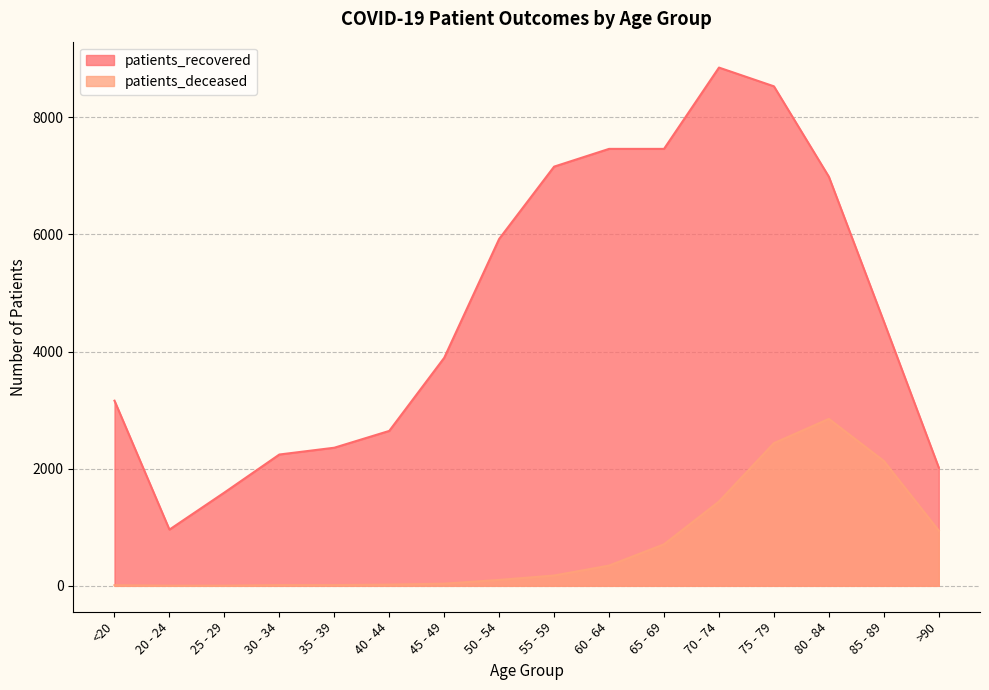

At which category does the chart reach its minimum across all series?

20 - 24